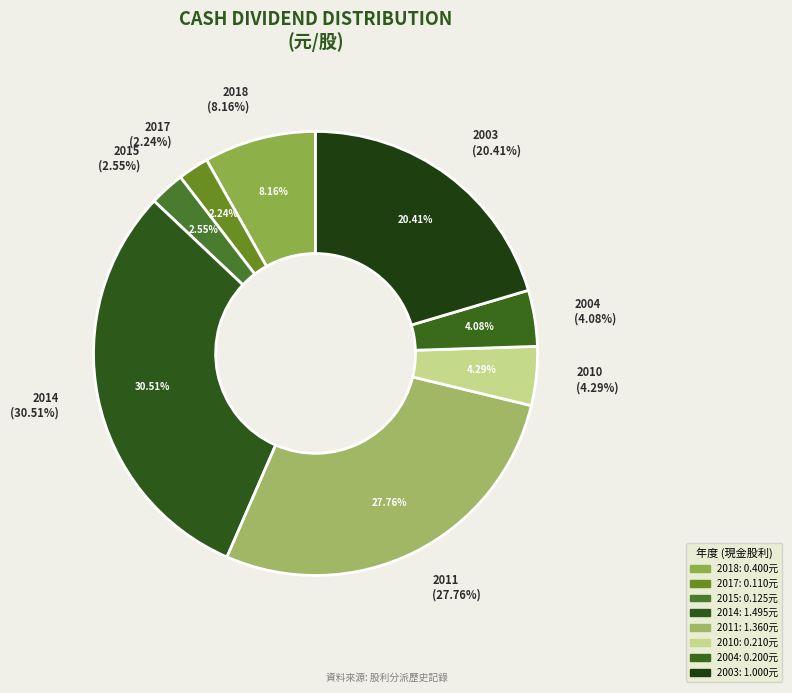

How many slices are in this pie chart?

8